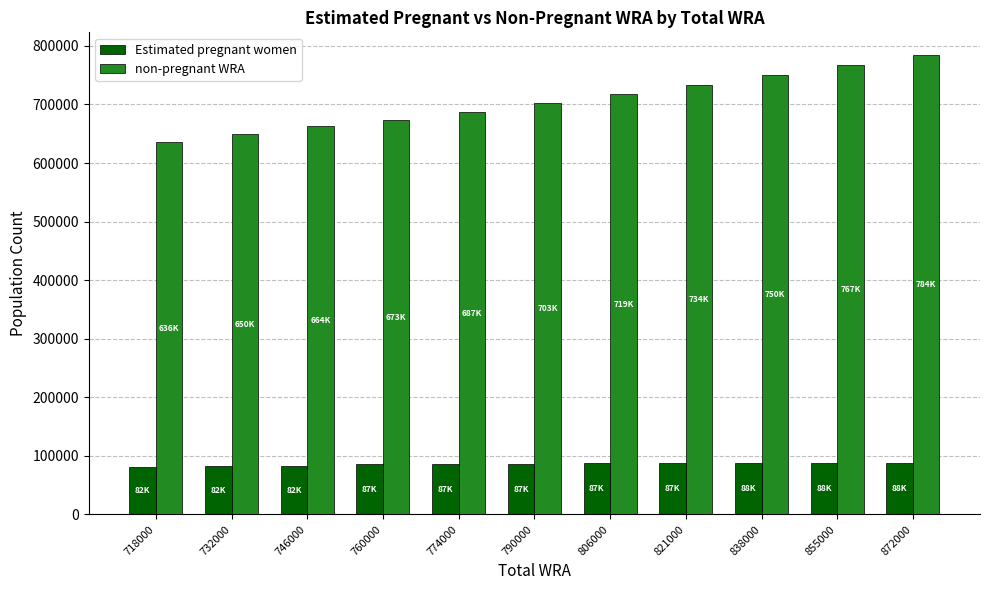

What are all the series names shown in the legend?

Estimated pregnant women, non-pregnant WRA